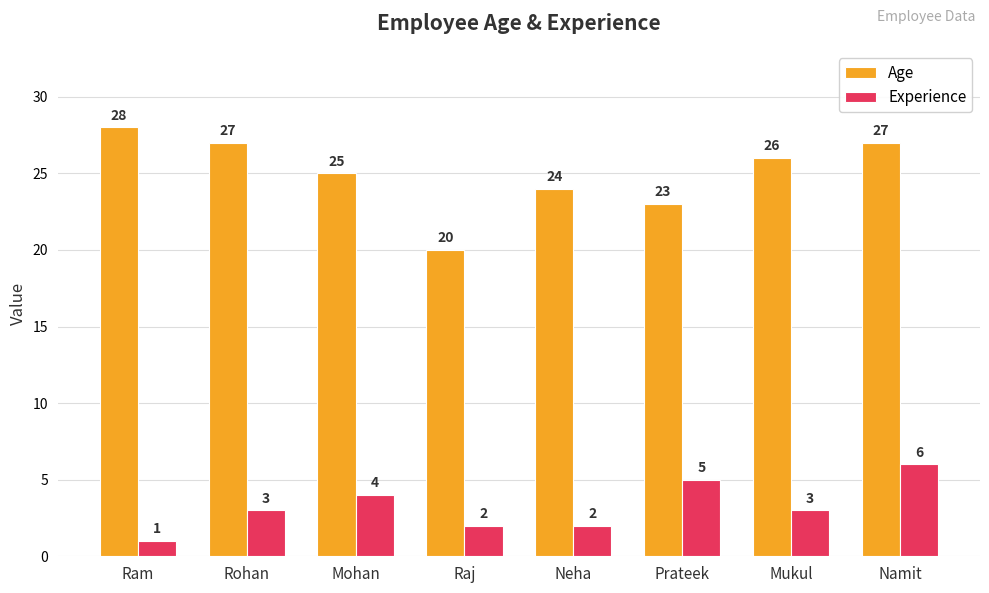

How many distinct data groups are displayed?

2